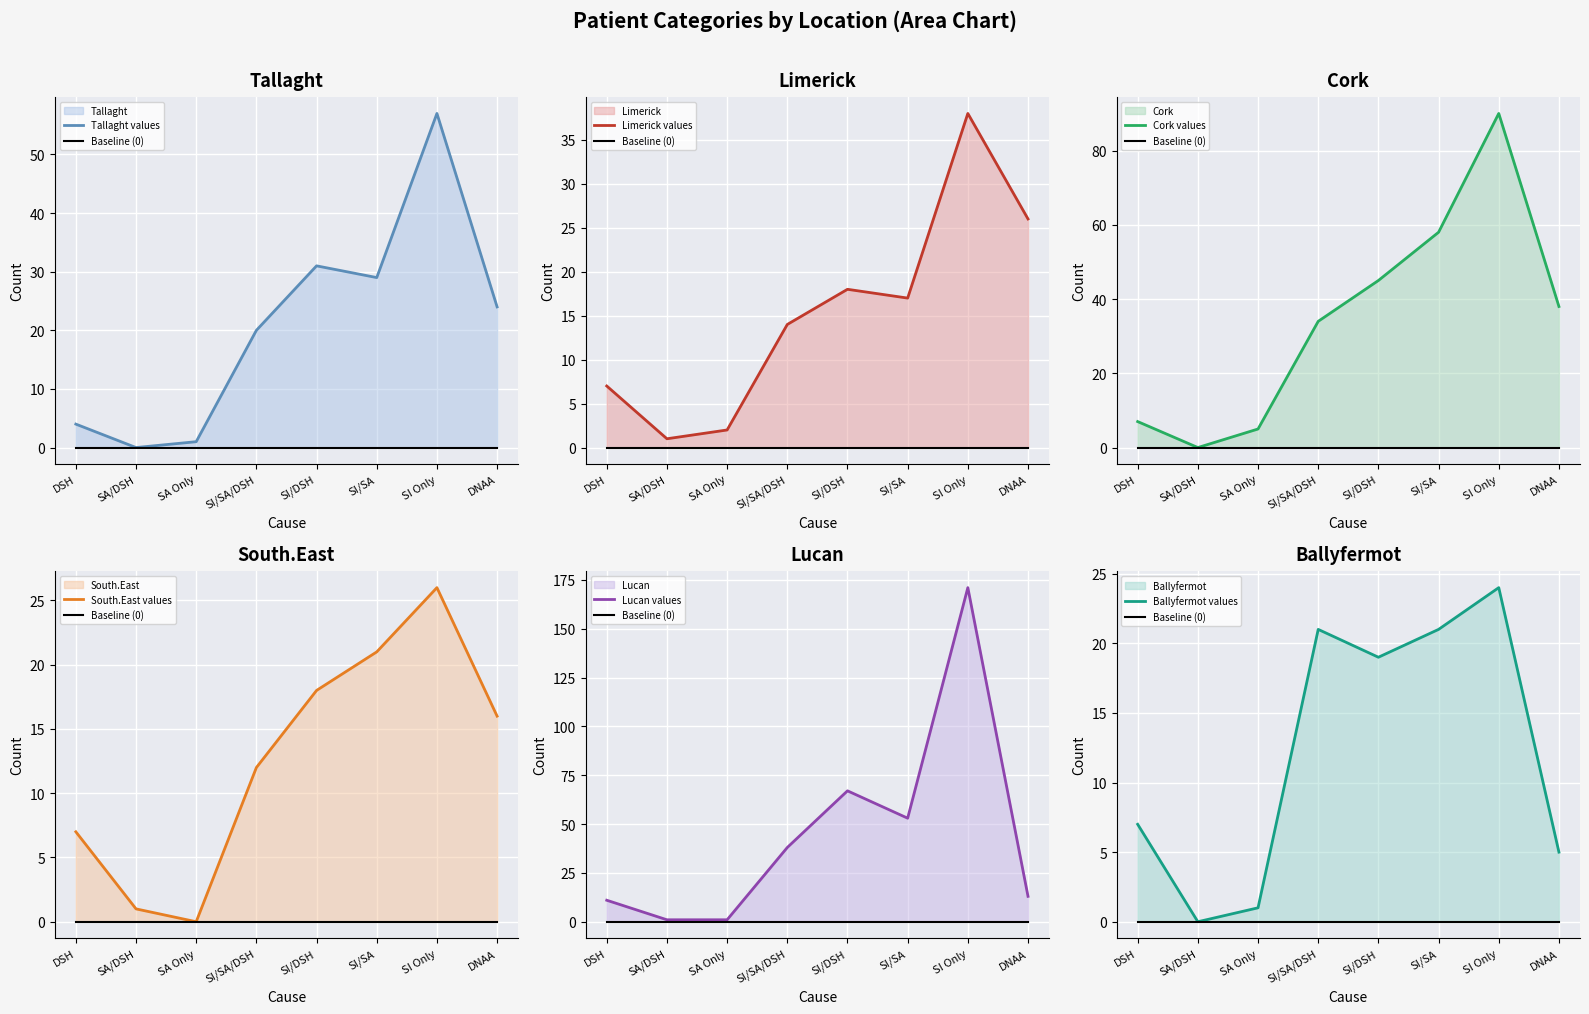

Reading right to left, transcribe all the data shown in this chart.

Tallaght: 24	57	29	31	20	1	0	4
Limerick: 26	38	17	18	14	2	1	7
Cork: 38	90	58	45	34	5	0	7
South.East: 16	26	21	18	12	0	1	7
Lucan: 13	171	53	67	38	1	1	11
Ballyfermot: 5	24	21	19	21	1	0	7